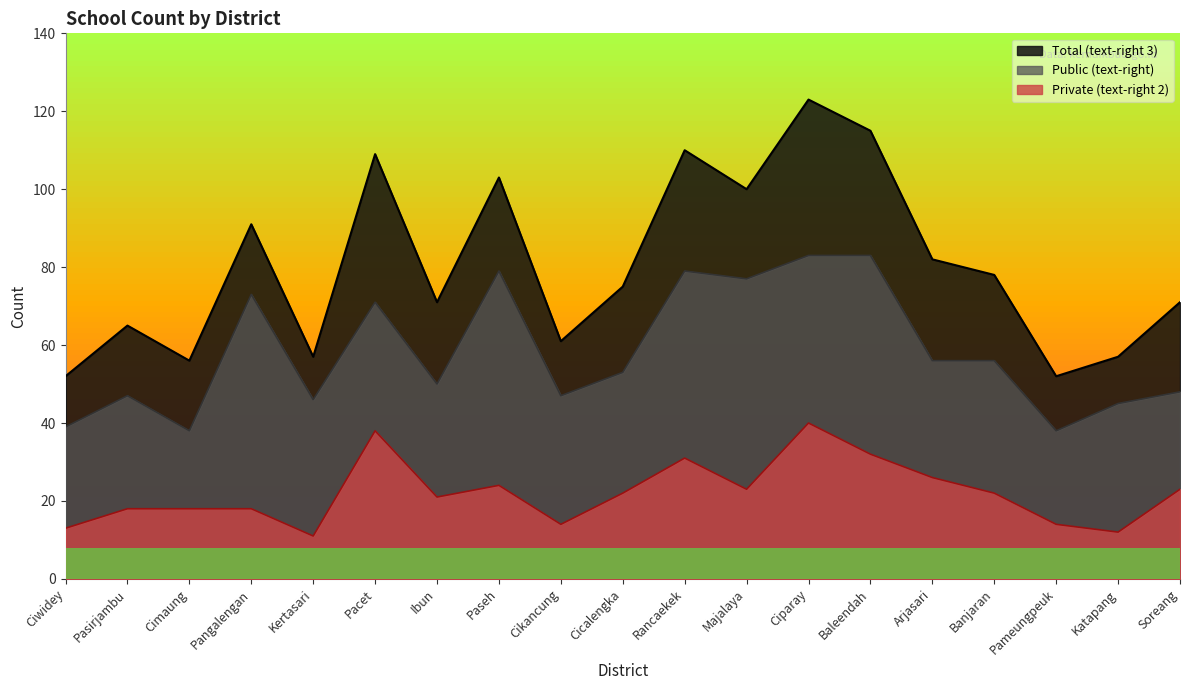

True or false: Public (text-right) and Private (text-right 2) intersect in this chart.

False